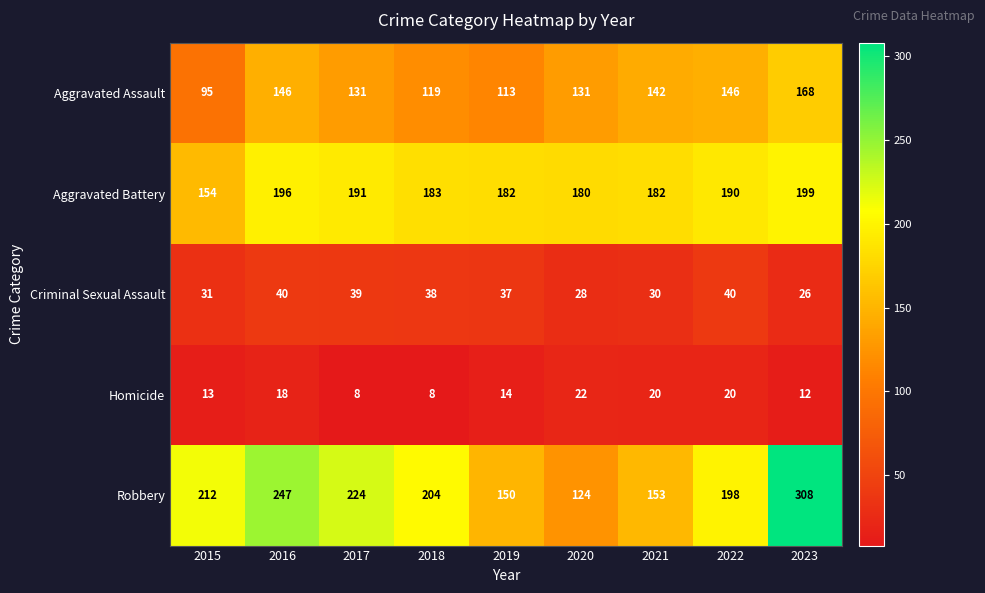

What is the difference between the maximum and minimum values in the Homicide series?

14